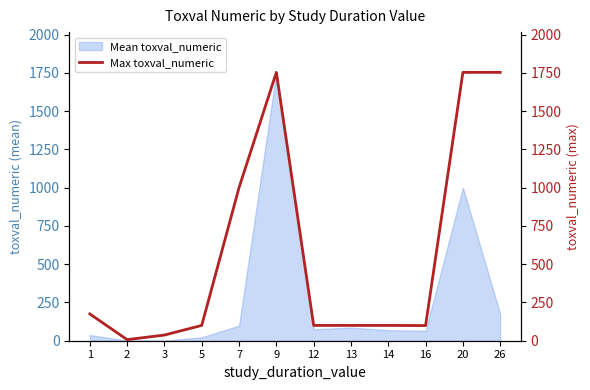

What is the difference between the values at 3 and 2?

29.9